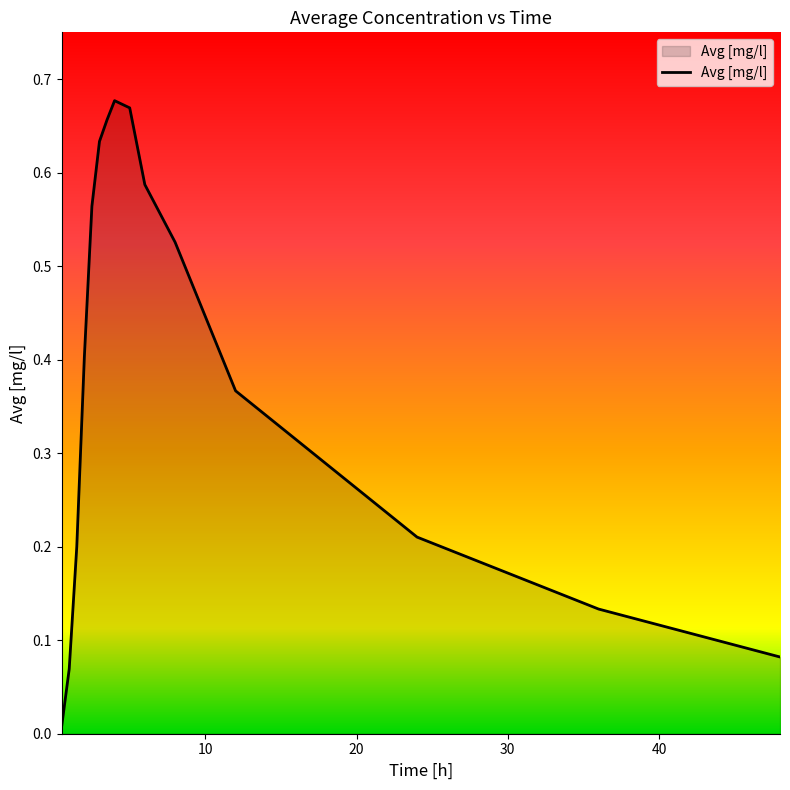

What is the label of the 13th point from the right?

1.5